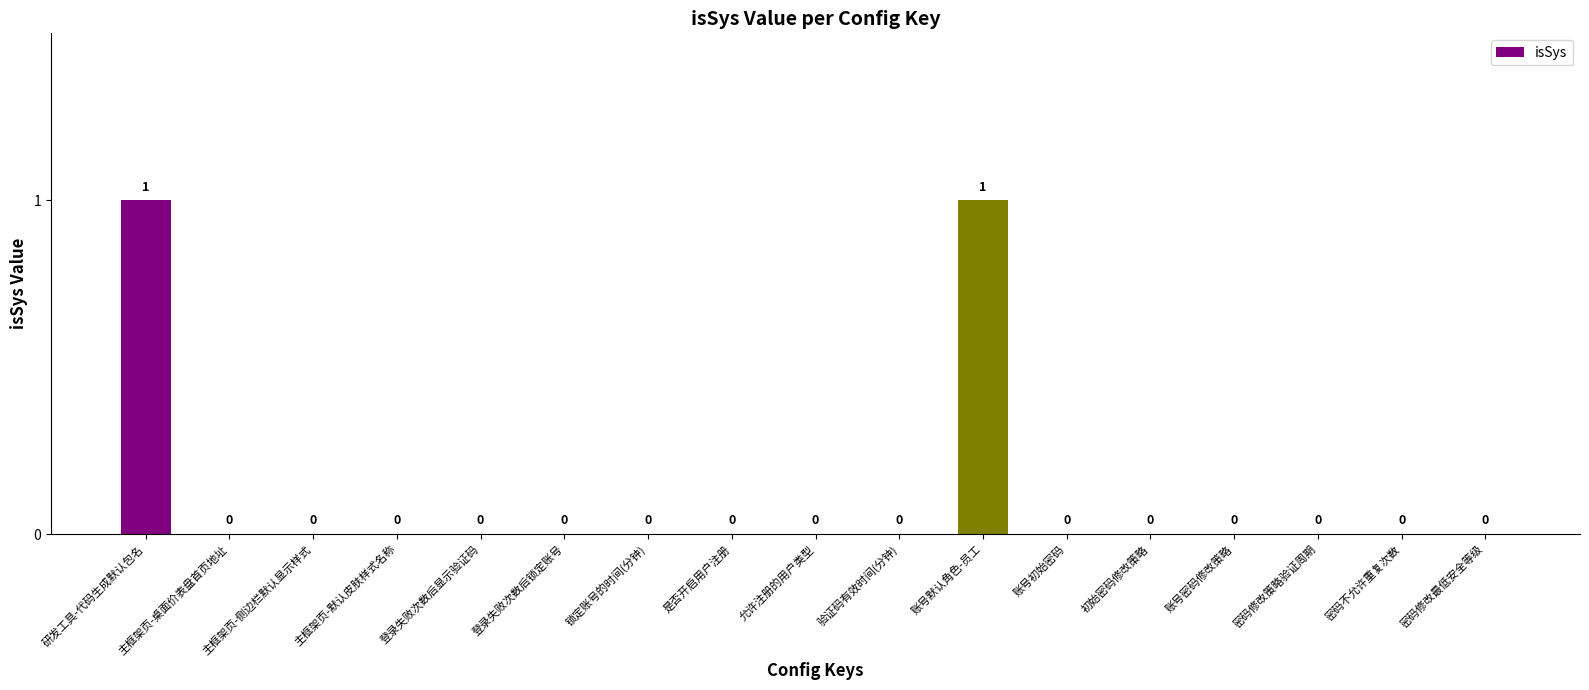

Reading left to right, transcribe all the data shown in this chart.

研发工具-代码生成默认包名=1	主框架页-桌面价表盘首页地址=0	主框架页-侧边栏默认显示样式=0	主框架页-默认皮肤样式名称=0	登录失败次数后显示验证码=0	登录失败次数后锁定账号=0	锁定账号的时间(分钟)=0	是否开启用户注册=0	允许注册的用户类型=0	验证码有效时间(分钟)=0	账号默认角色-员工=1	账号初始密码=0	初始密码修改策略=0	账号密码修改策略=0	密码修改策略验证周期=0	密码不允许重复次数=0	密码修改最低安全等级=0